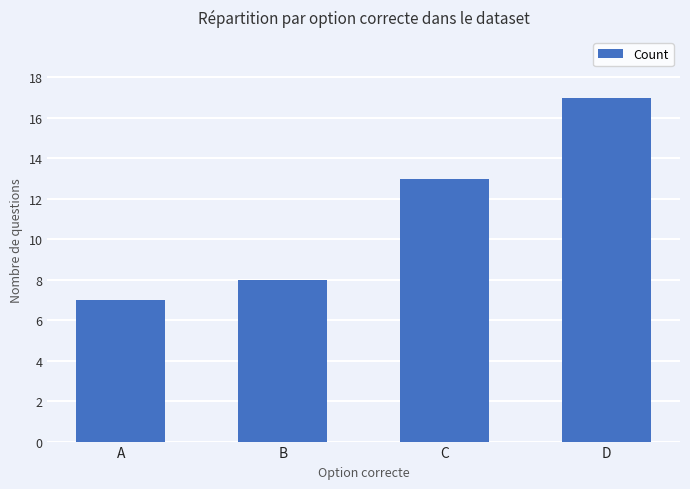

What is the value of the 2nd bar from the left?

8